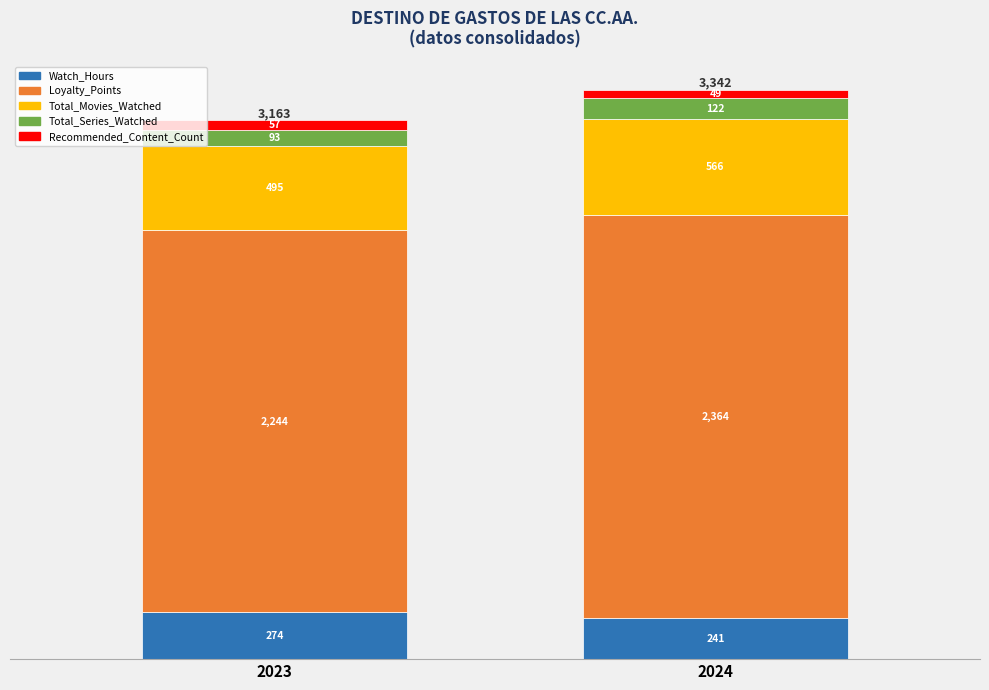

What is the difference between the Watch_Hours values at 2023 and 2024?

33